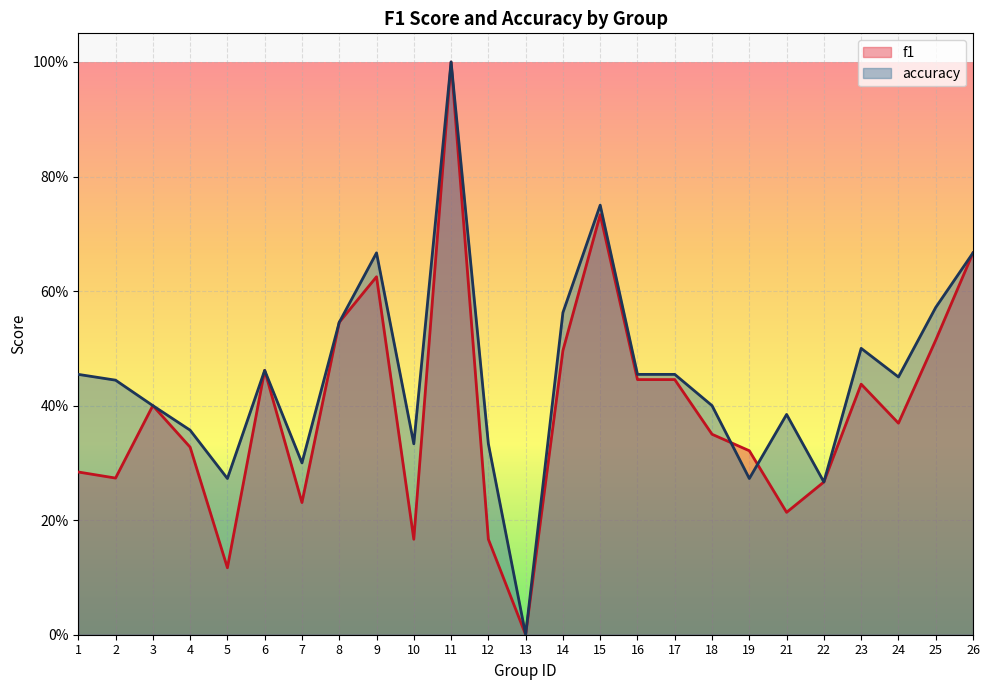

What are all the series names shown in the legend?

f1, accuracy